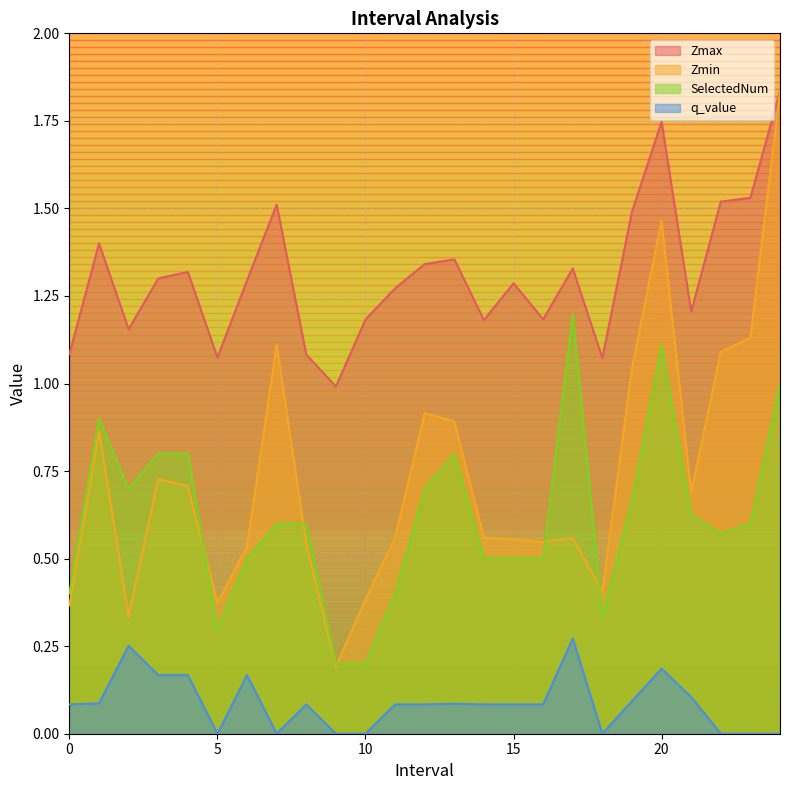

What is the sum of all q_value values?

2.2